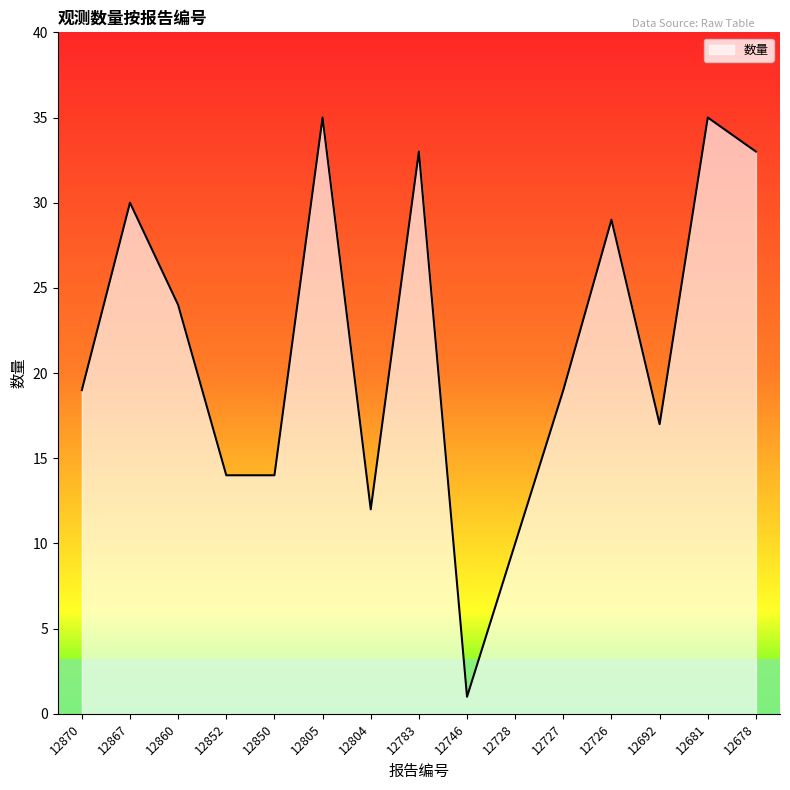

Does the chart display data point markers on the line(s)?

No